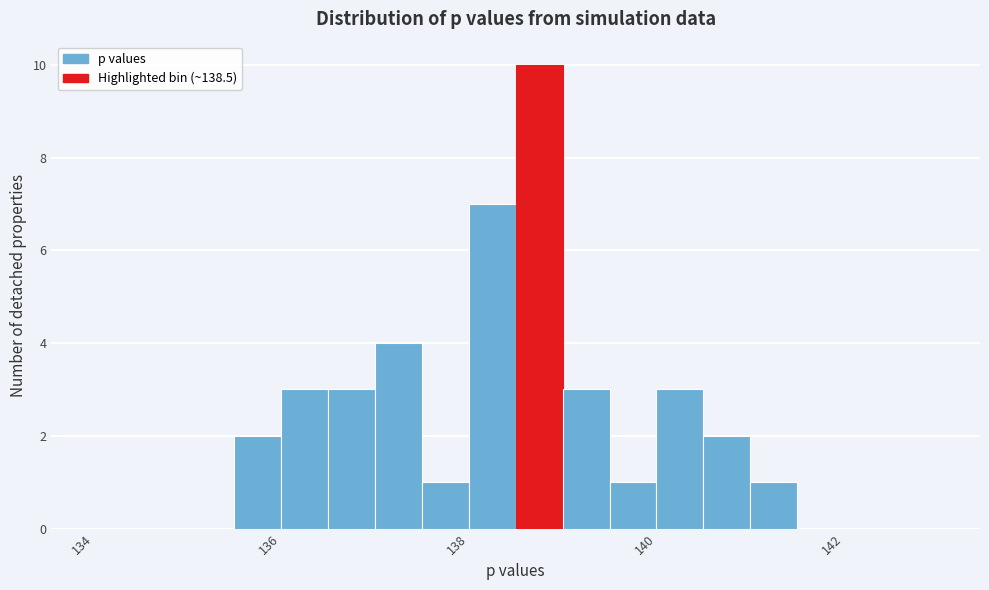

Read against the x-axis, roughly where is the centre of the tallest bar?

138.8